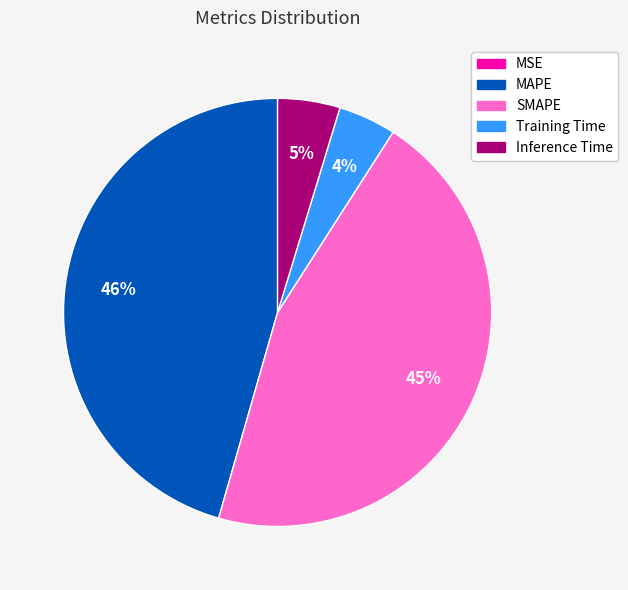

To the nearest percent, what portion does Inference Time represent?

5%